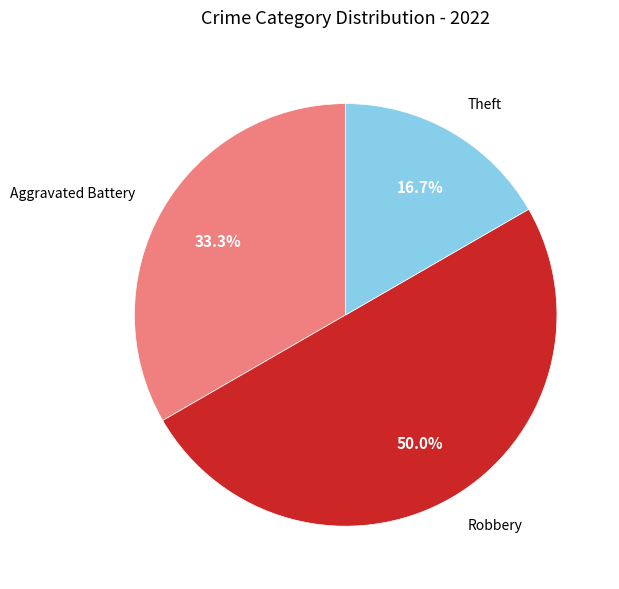

Do Robbery and Aggravated Battery together represent more than half of the pie?

Yes